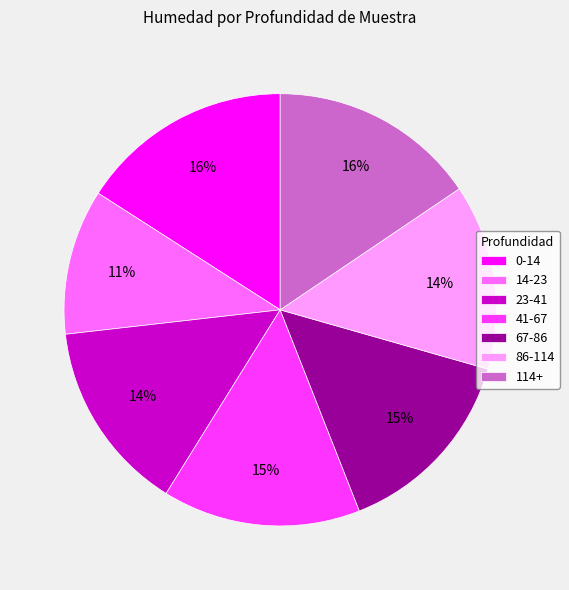

Which has a higher value, 114+ or 86-114?

114+